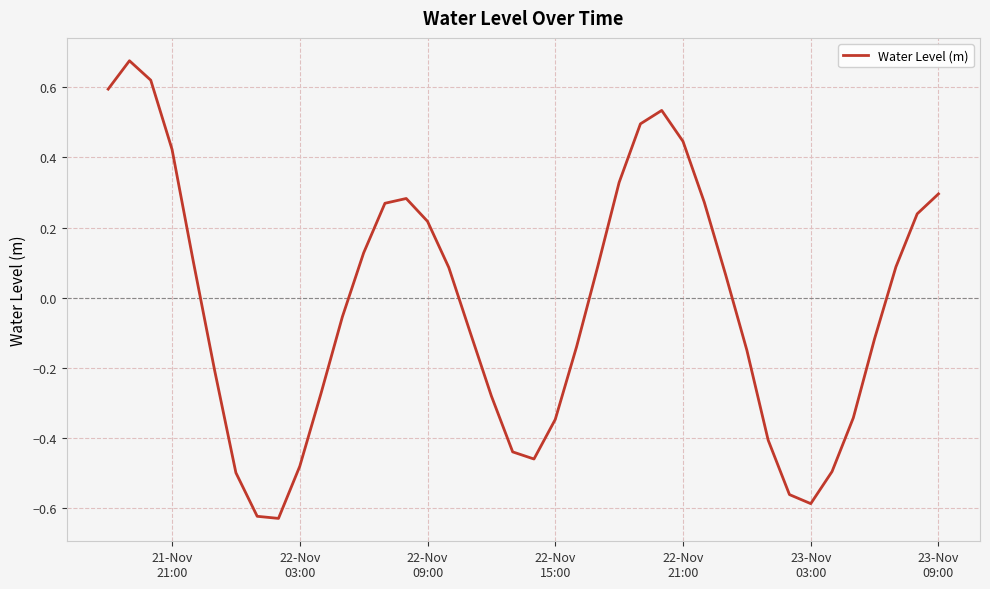

How many positive values are there?

20